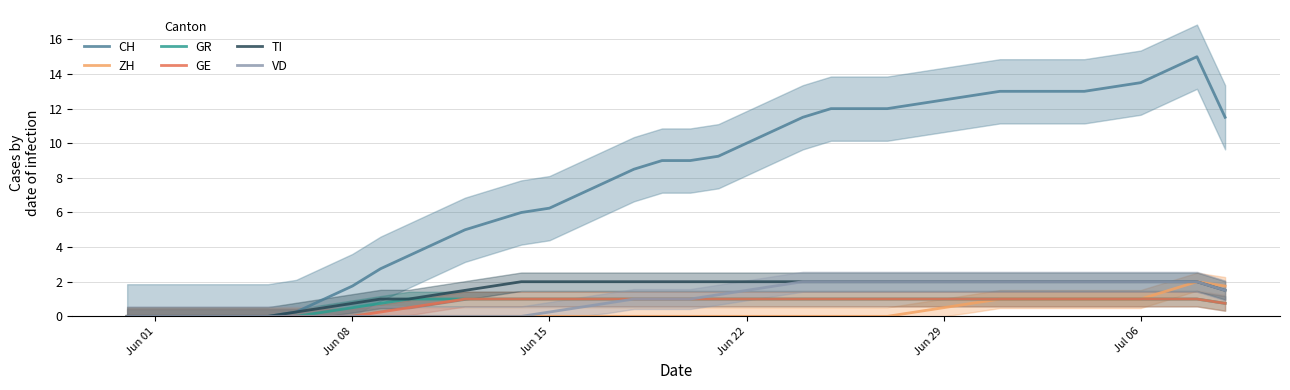

Which series has the largest range (max minus min)?

CH